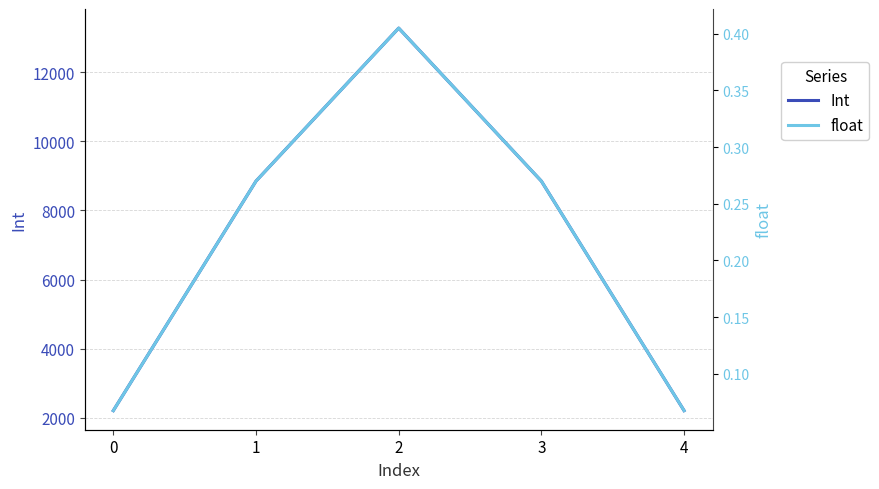

How many categories are shown in the chart?

5